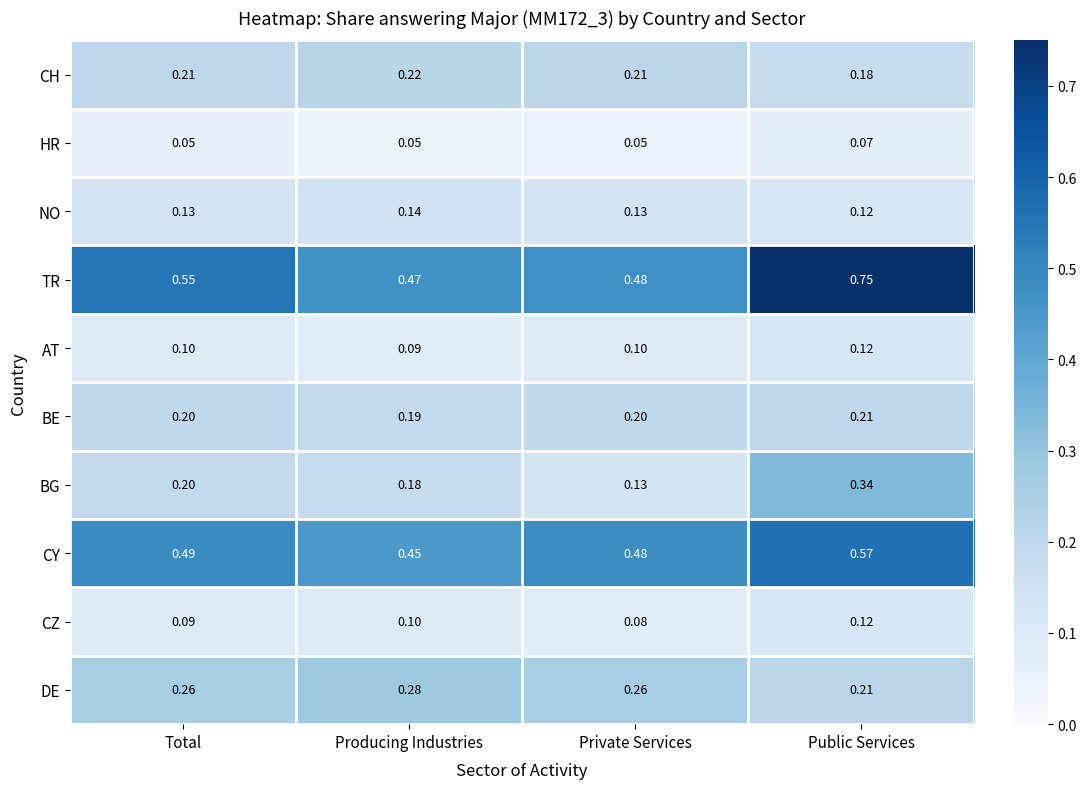

Which series has the widest spread of values?

TR